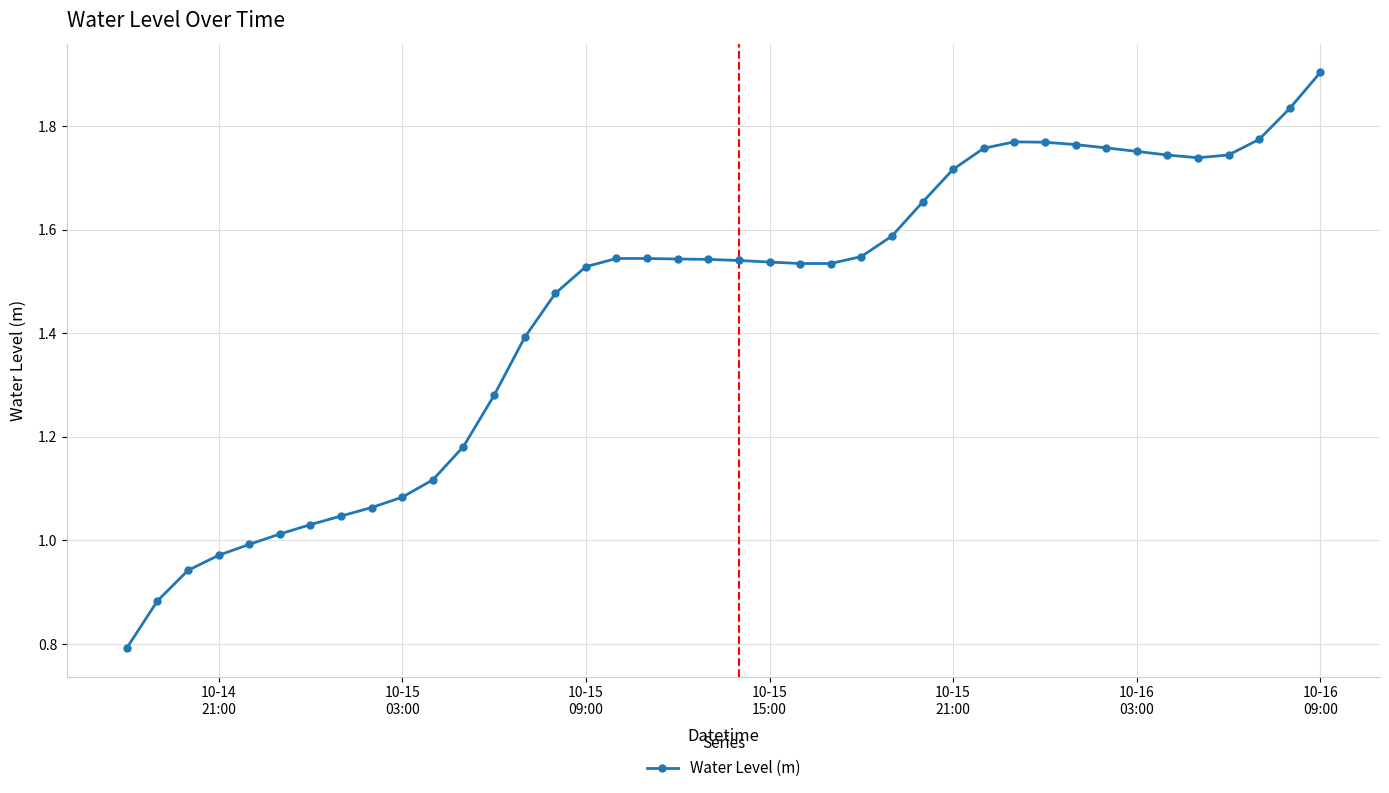

True or false: the data has more than 0 interior local peaks.

True